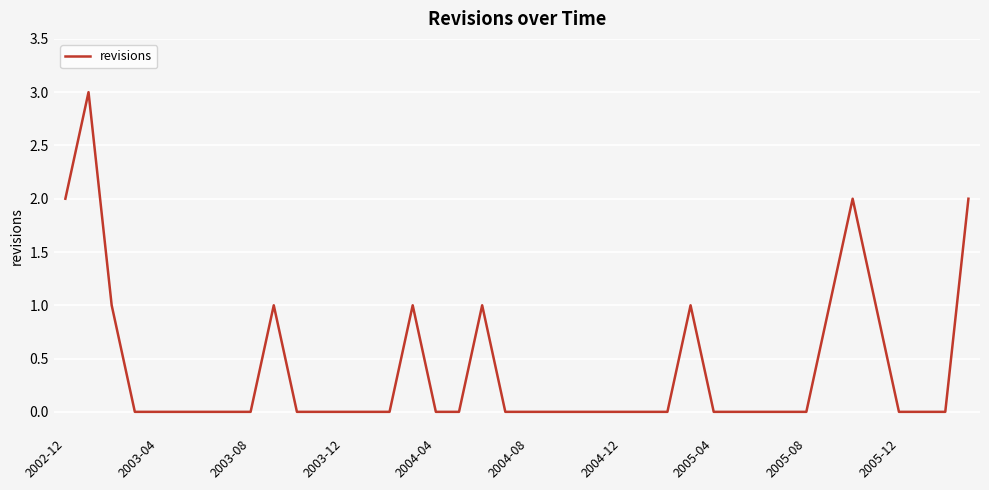

What is the maximum value shown in the chart?

3